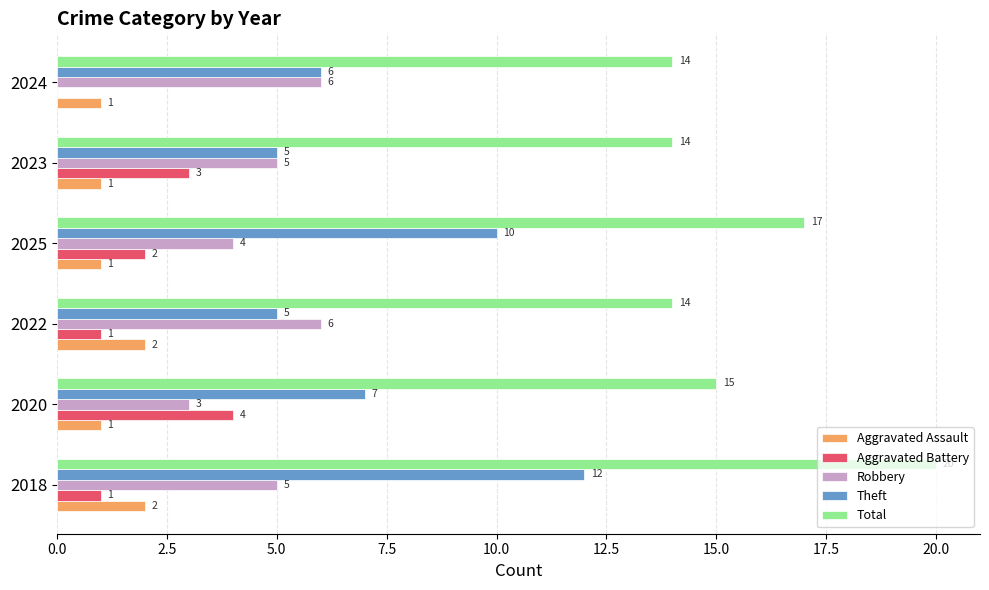

At which category is the sum across all series the highest?

2018